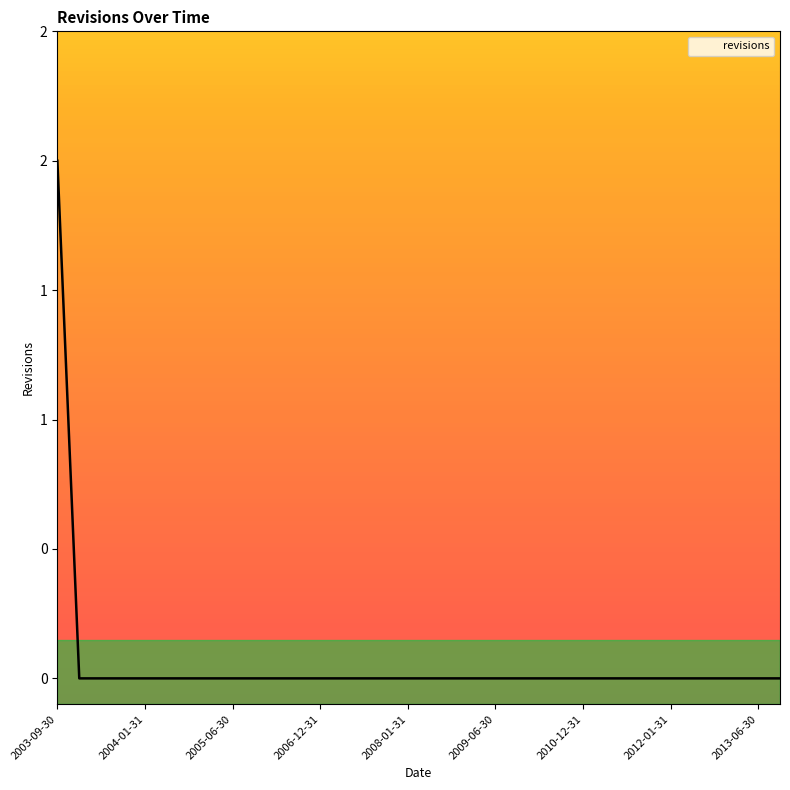

List the labels in order of value, smallest first.

2003-10-31, 2003-11-30, 2003-12-31, 2004-01-31, 2004-06-30, 2004-12-31, 2005-01-31, 2005-06-30, 2005-12-31, 2006-01-31, 2006-06-30, 2006-12-31, 2007-01-31, 2007-06-30, 2007-12-31, 2008-01-31, 2008-06-30, 2008-12-31, 2009-01-31, 2009-06-30, 2009-12-31, 2010-01-31, 2010-06-30, 2010-12-31, 2011-01-31, 2011-06-30, 2011-12-31, 2012-01-31, 2012-06-30, 2012-12-31, 2013-01-31, 2013-06-30, 2013-12-31, 2003-09-30